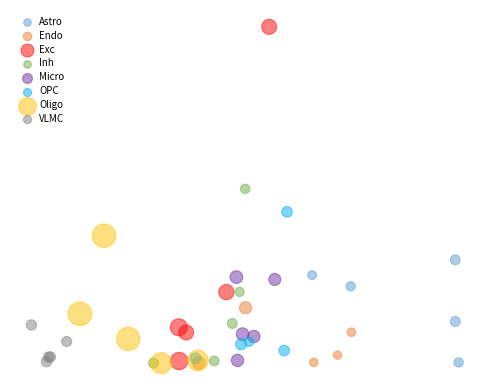

Which series has the largest Y range (max minus min)?

Exc